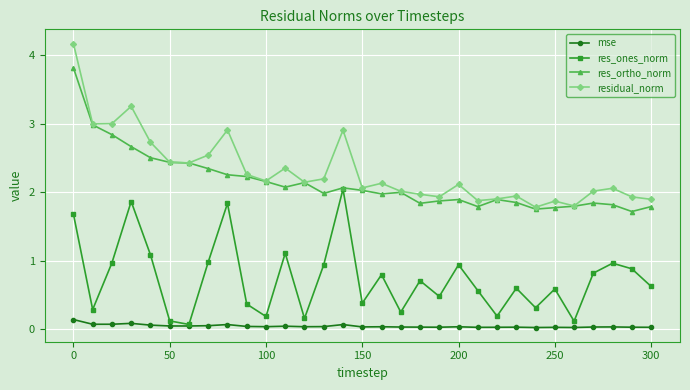

What is the minimum value for res_ortho_norm?

1.7